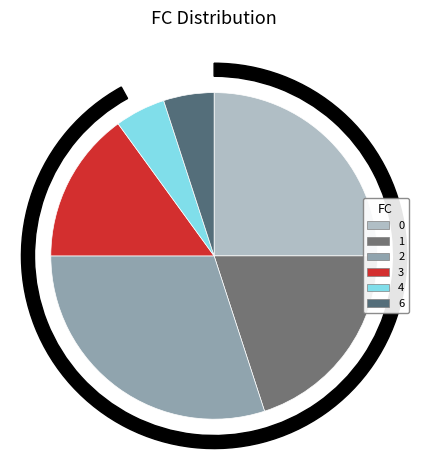

To the nearest percent, what percentage of the pie is 1?

23%